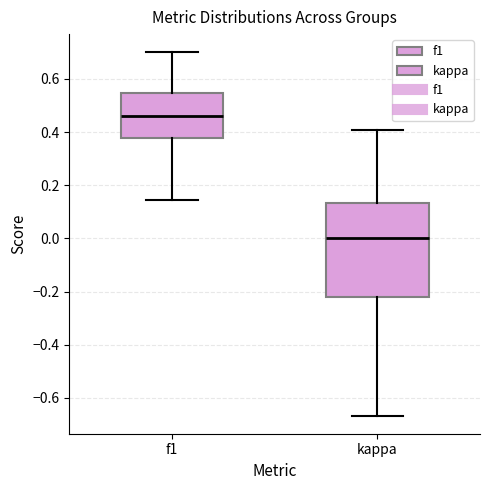

Which box's median line is the lowest?

kappa